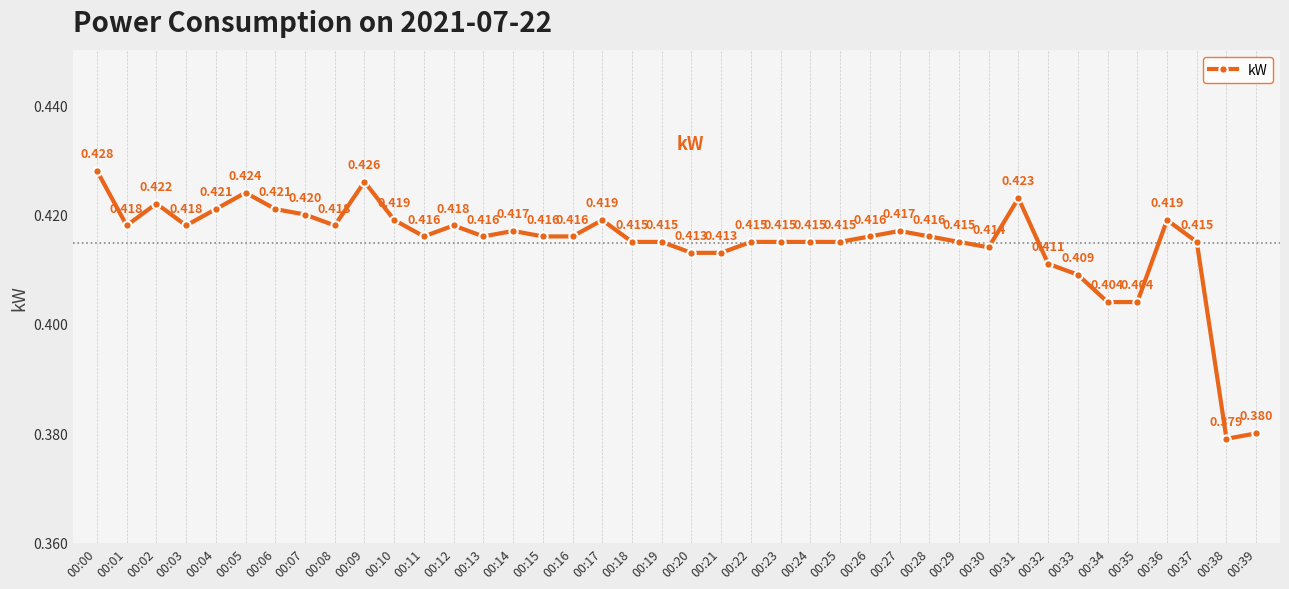

True or false: there are more than 0 points higher than both neighbors.

True